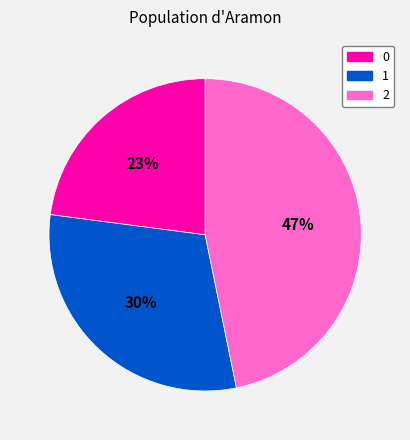

To the nearest percent, what portion does 1 represent?

30%